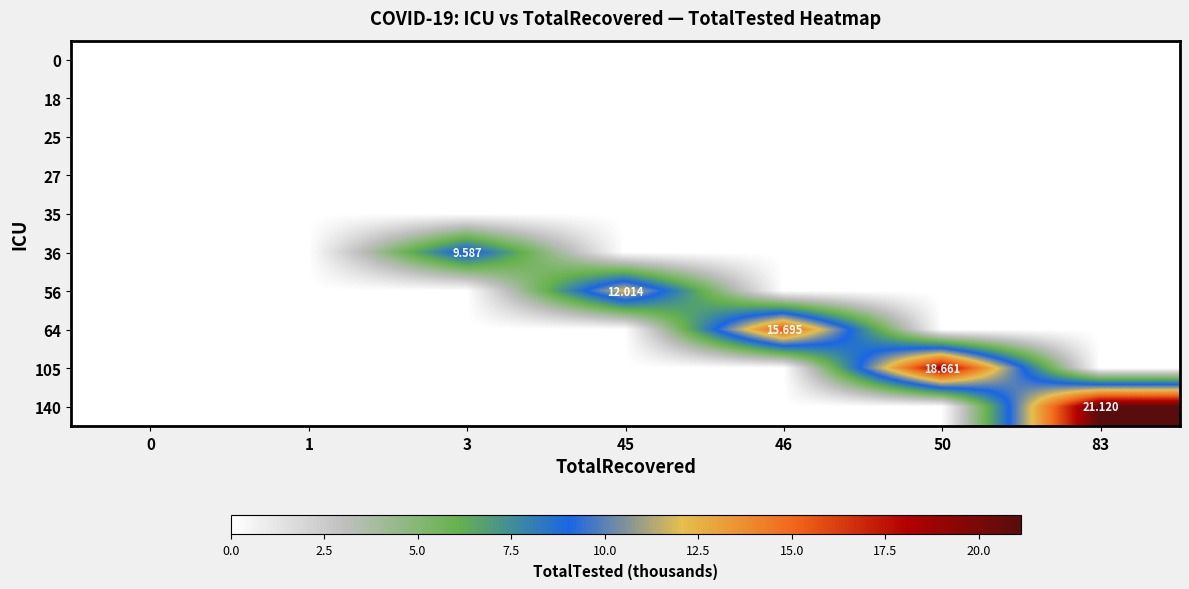

Rank the series at 0 from highest to lowest value.

0, 18, 25, 27, 35, 36, 56, 64, 105, 140